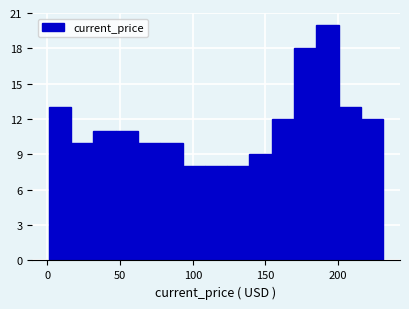

Around what value on the x-axis is the tallest bar? Give the approximate position of its centre, as read against the axis.

195